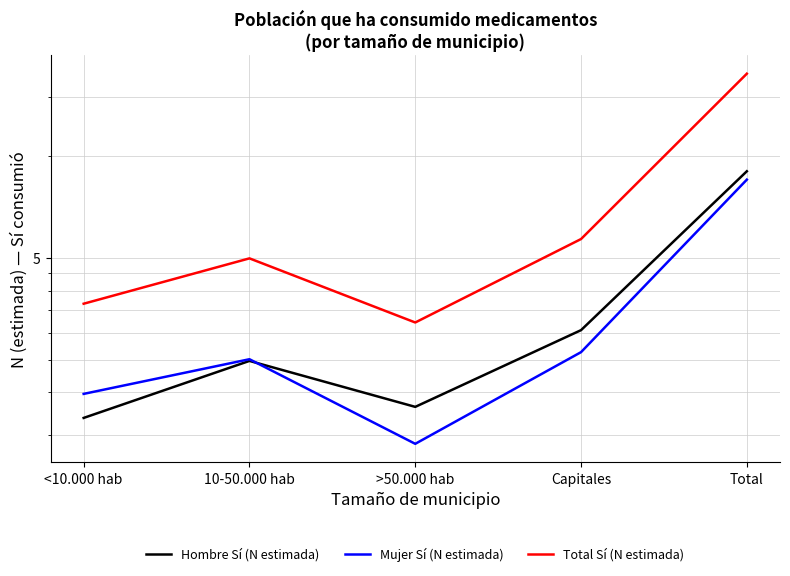

What is the difference between the maximum and second lowest values in the Total Sí (N estimada) series?

277775